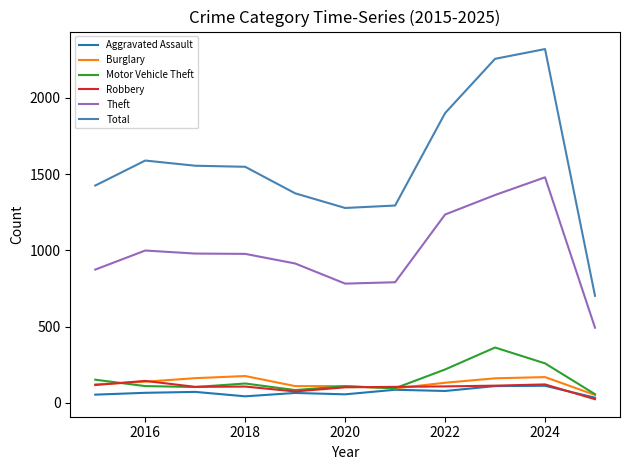

Which series has the largest range (max minus min)?

Total